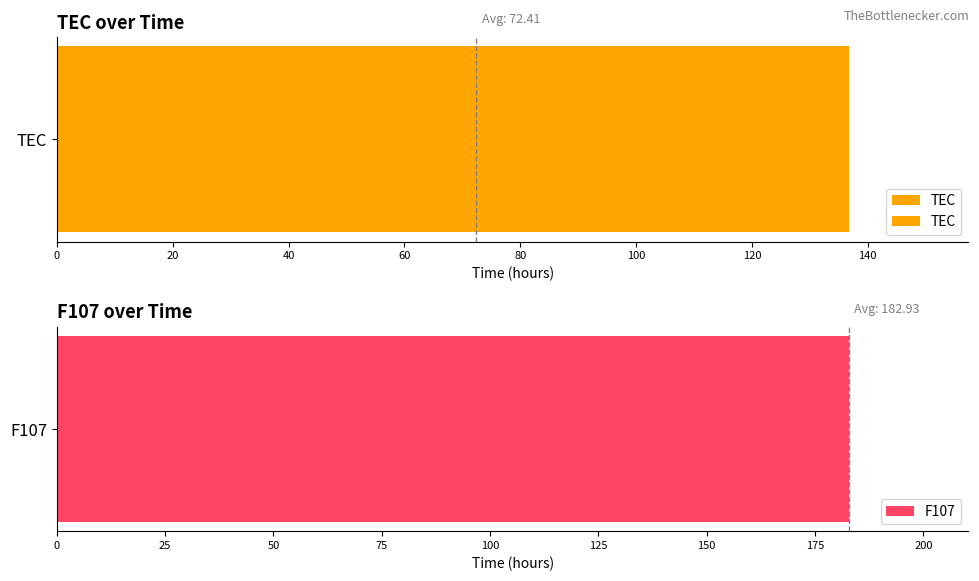

What are all the series names shown in the legend?

TEC, F107